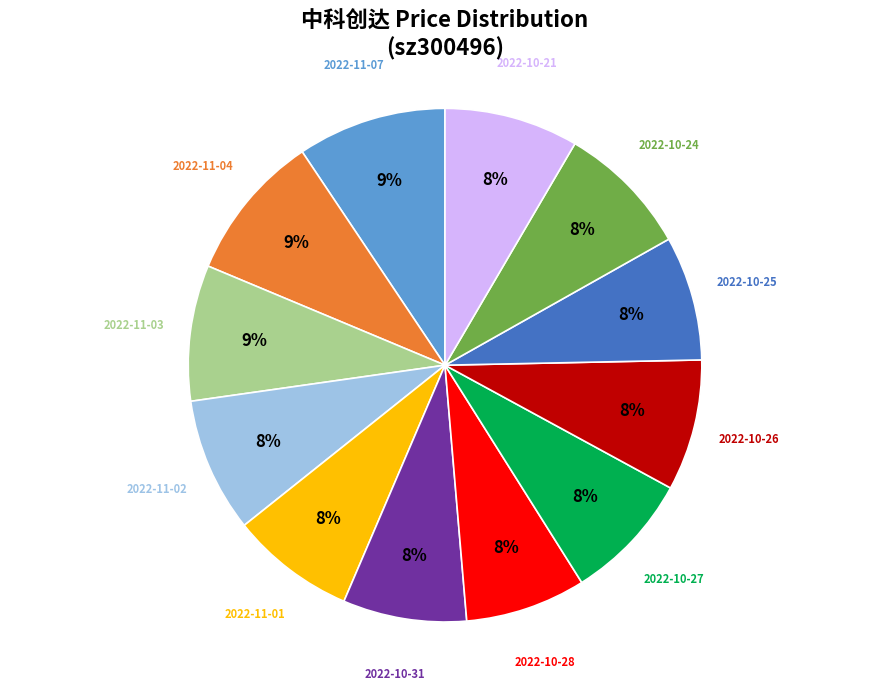

The 2022-10-31 slice represents 21% of the pie. True or false?

False